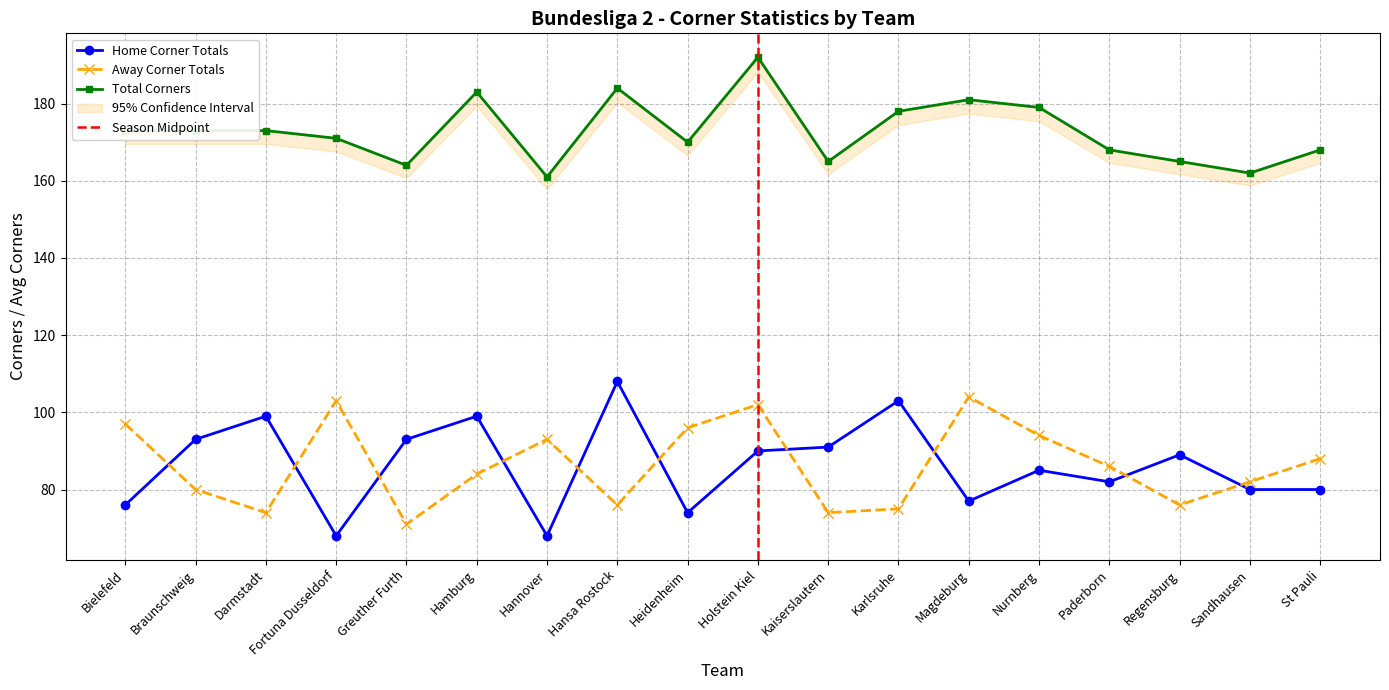

What is the maximum value for d2_totalcorners?

192